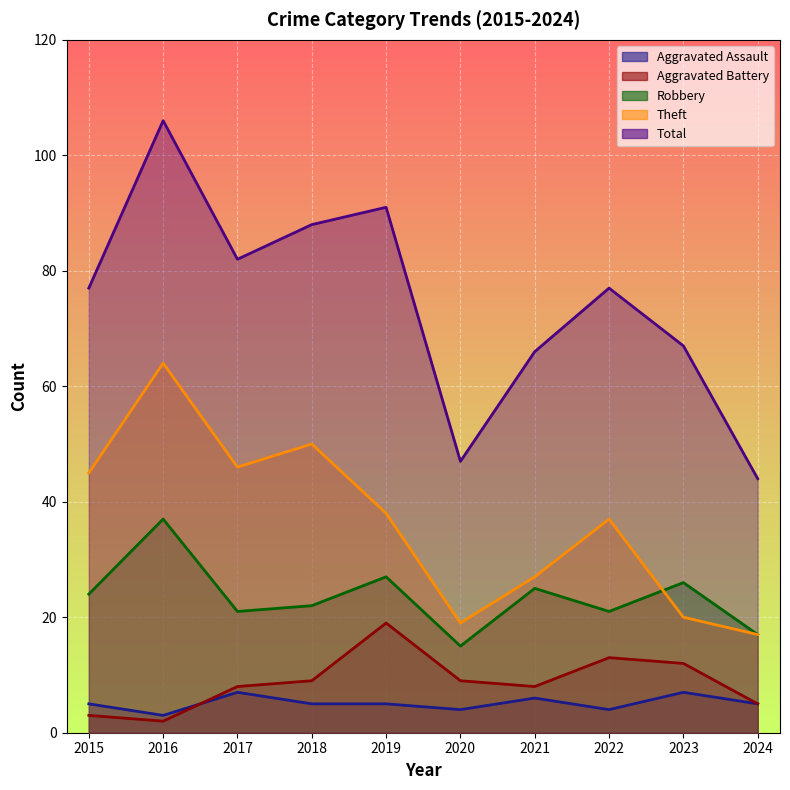

At how many categories does at least one series exceed 31?

10